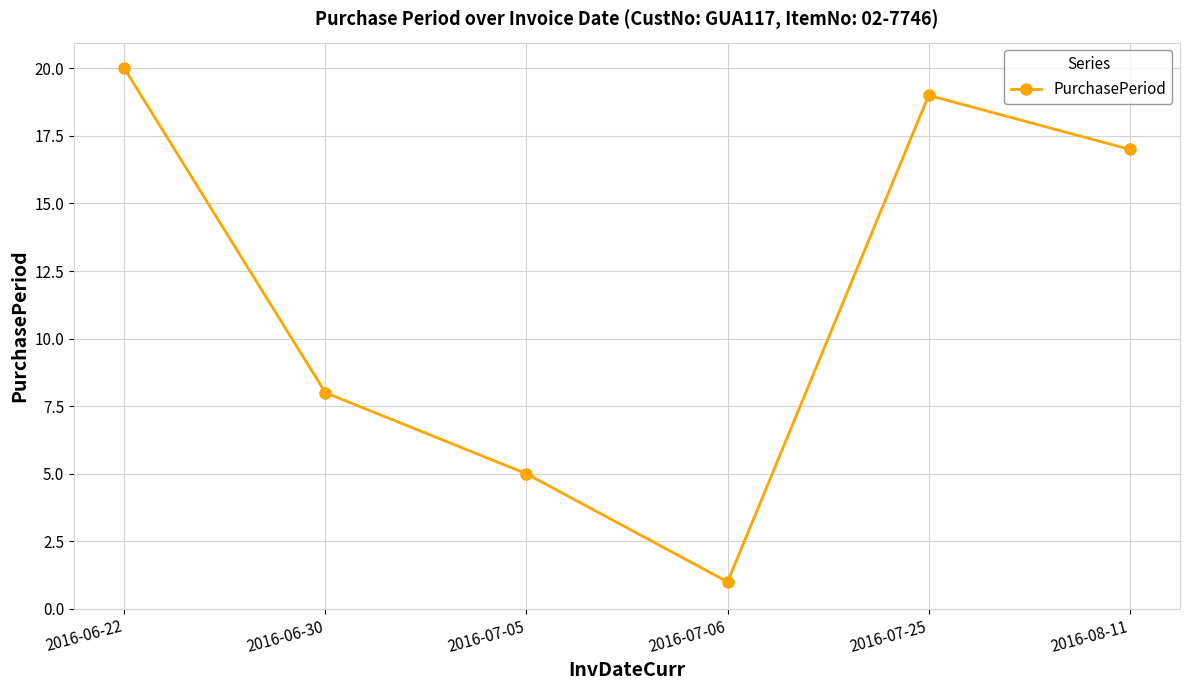

What is the change in value from 2016-06-22 to 2016-06-30?

-12